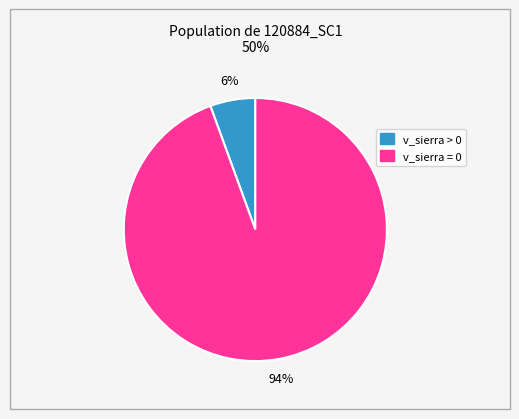

To the nearest percent, what is the average slice percentage?

50%